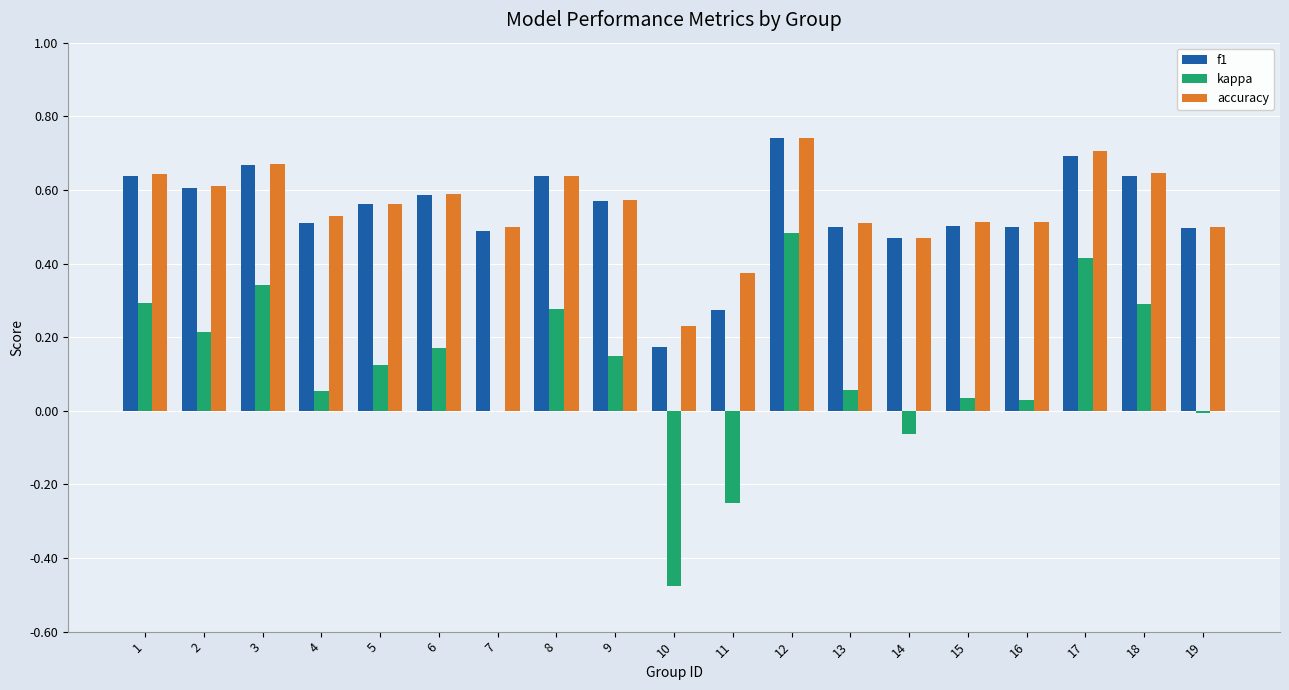

The value of accuracy at 4 is 0.5. True or false?

True